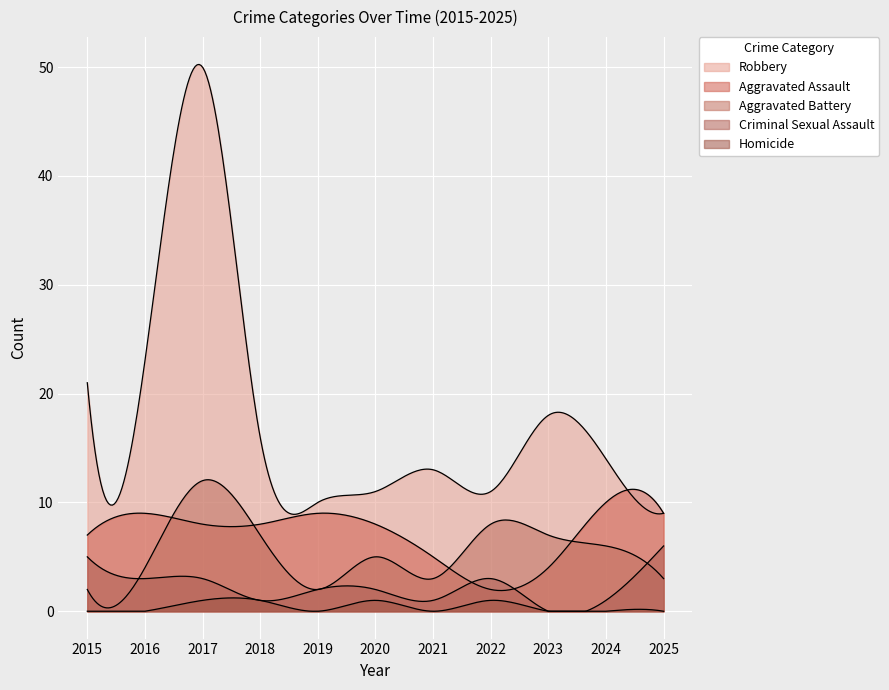

At which category is the sum across all series the highest?

2017